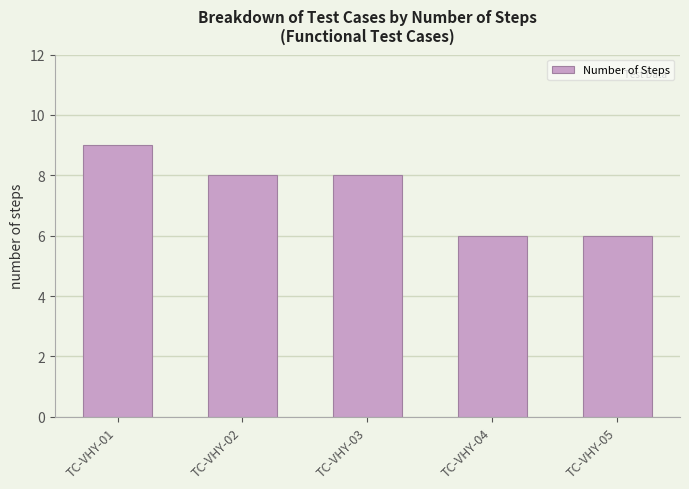

Which label corresponds to the largest value in the chart?

TC-VHY-01